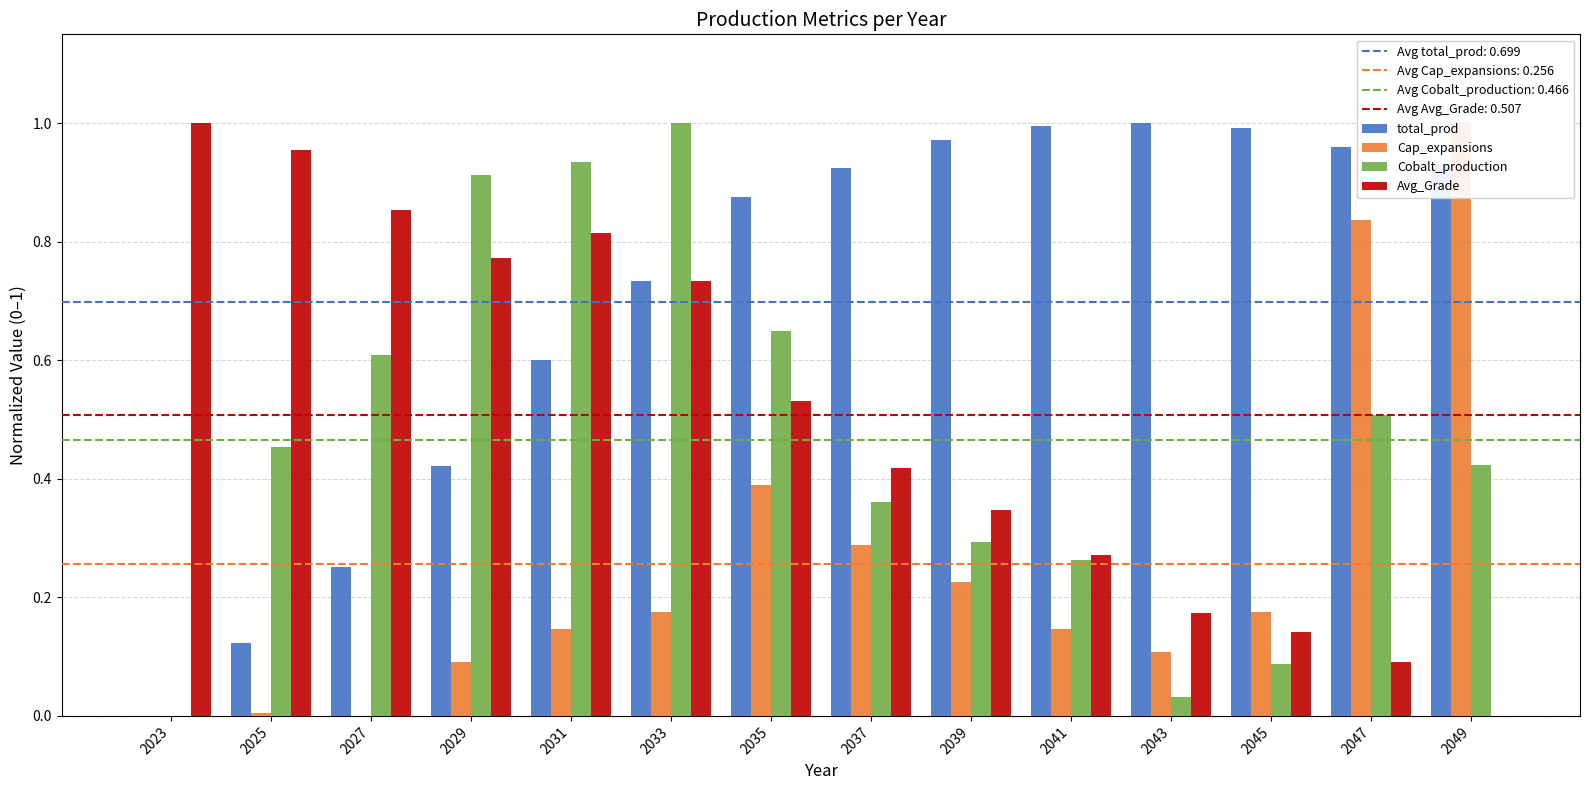

What is the value of the Cap_expansions bar at the 4th from the left?

0.1